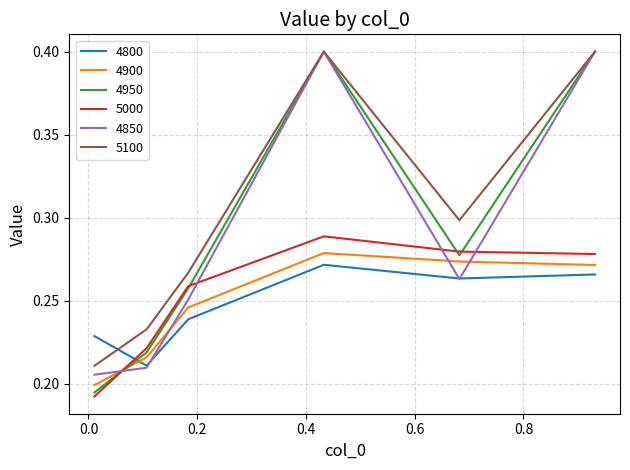

Which series has the largest total across all categories?

5100